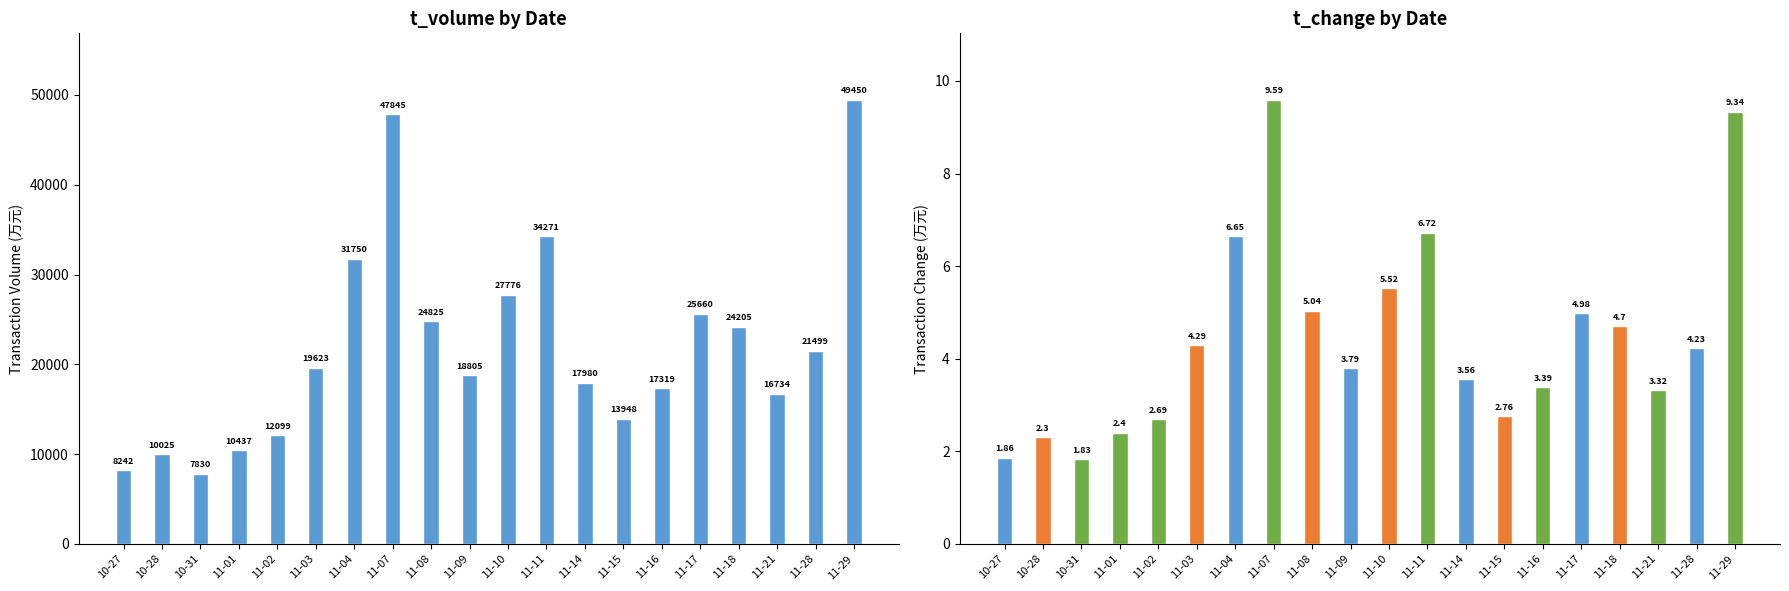

What is the minimum value for t_change?

1.8